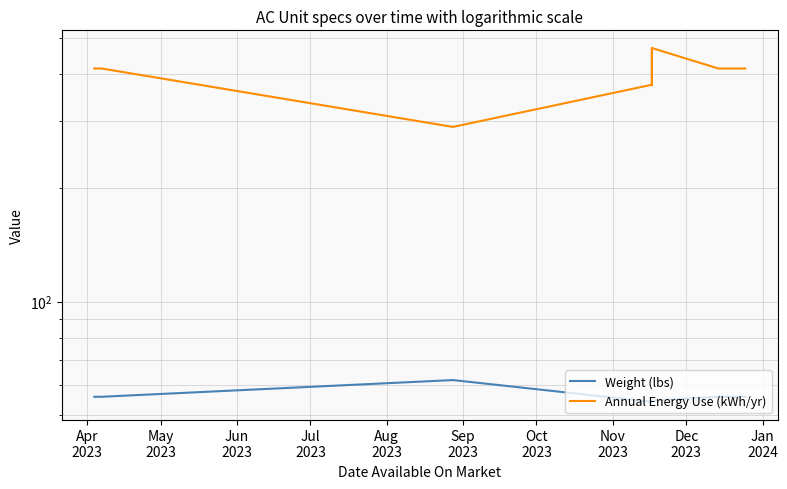

True or false: Weight (lbs) and Annual Energy Use (kWh/yr) cross at least once.

False